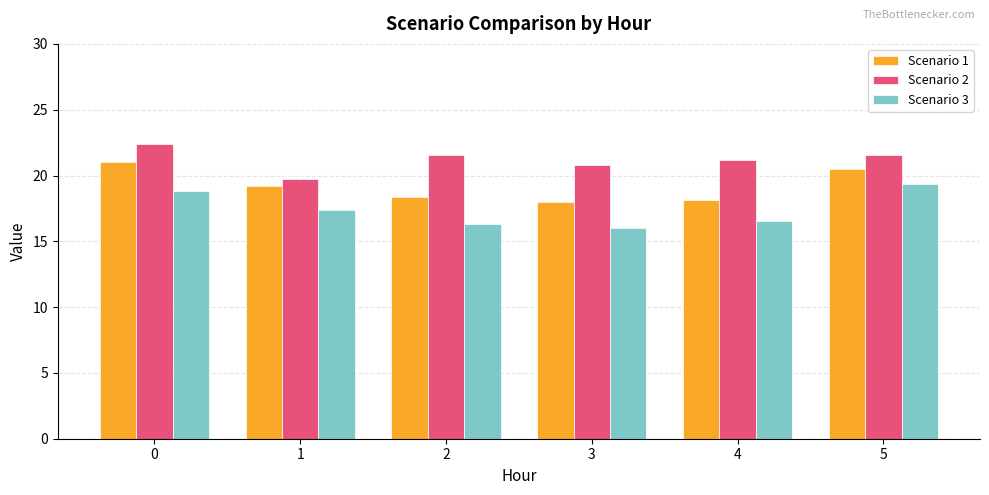

What is the maximum value shown in the chart?

22.4